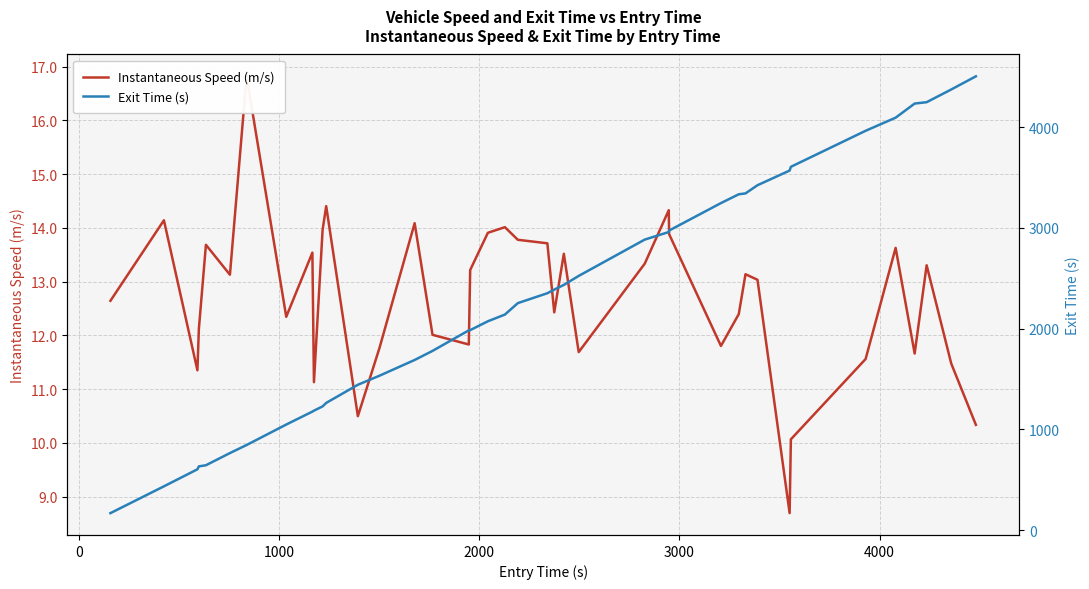

Is the value of Exit Time (s) at 28 greater than the value of Instantaneous Speed (m/s) at 25?

Yes